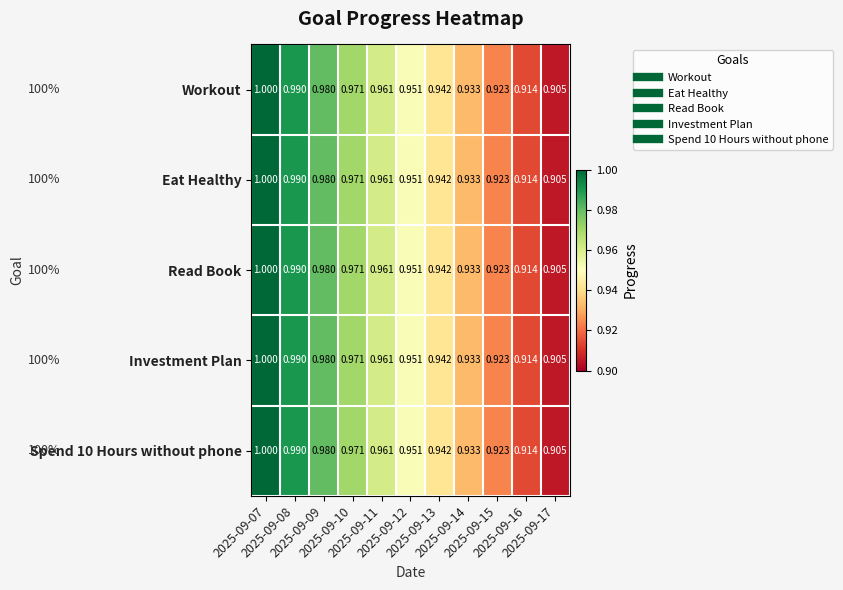

How many series are shown in this chart?

5